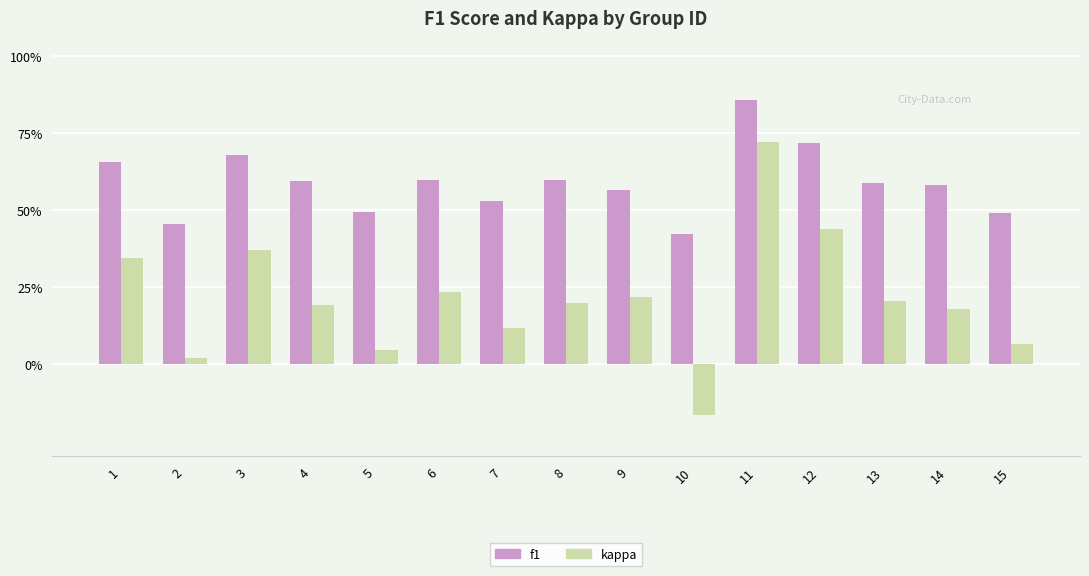

Are the bars horizontal?

No